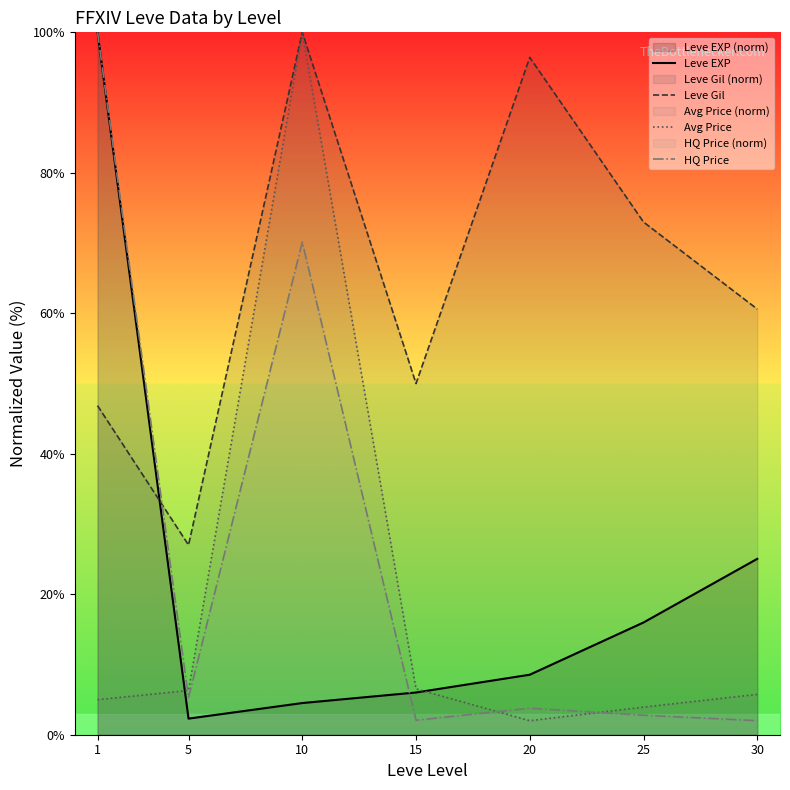

How many values in the Leve EXP series exceed 8?

4